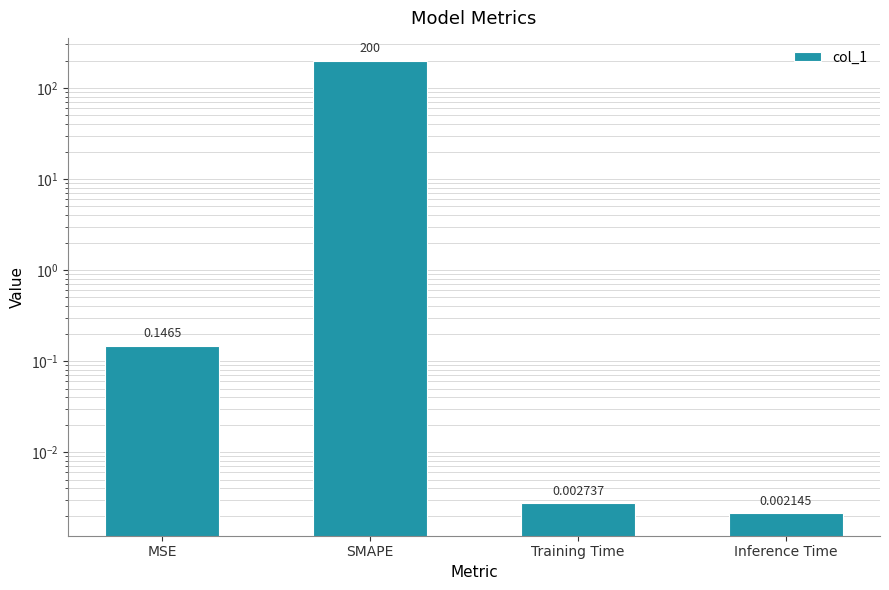

How many distinct data groups are displayed?

1